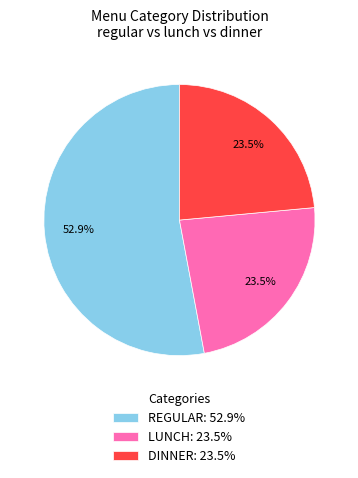

How many segments does this pie chart have?

3